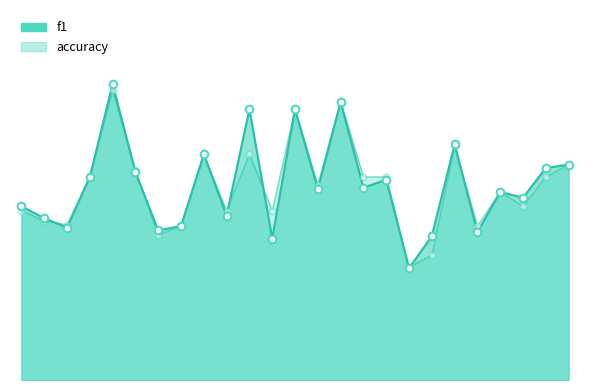

Which series has the largest total across all categories?

f1